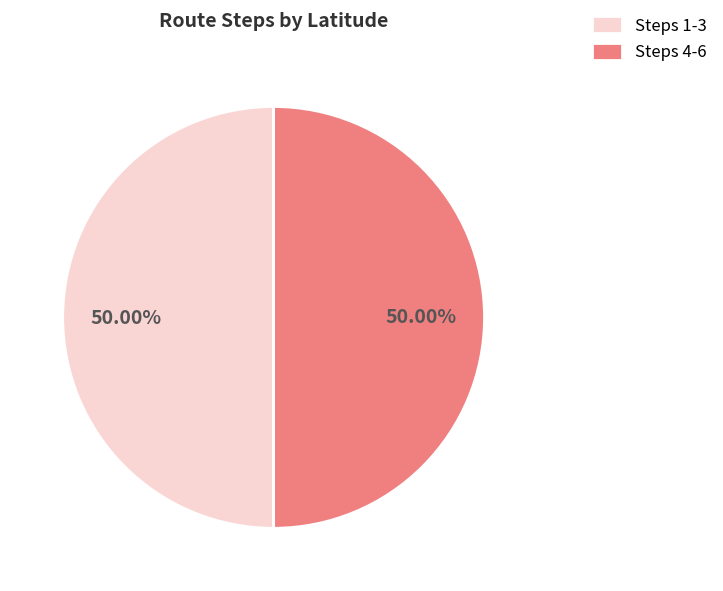

Combined, do Steps 4-6 and Steps 1-3 account for over 50%?

Yes